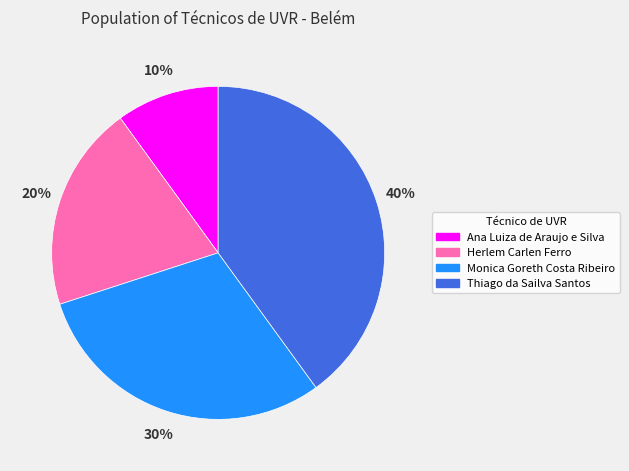

Does Monica Goreth Costa Ribeiro account for over 50% of the chart?

No